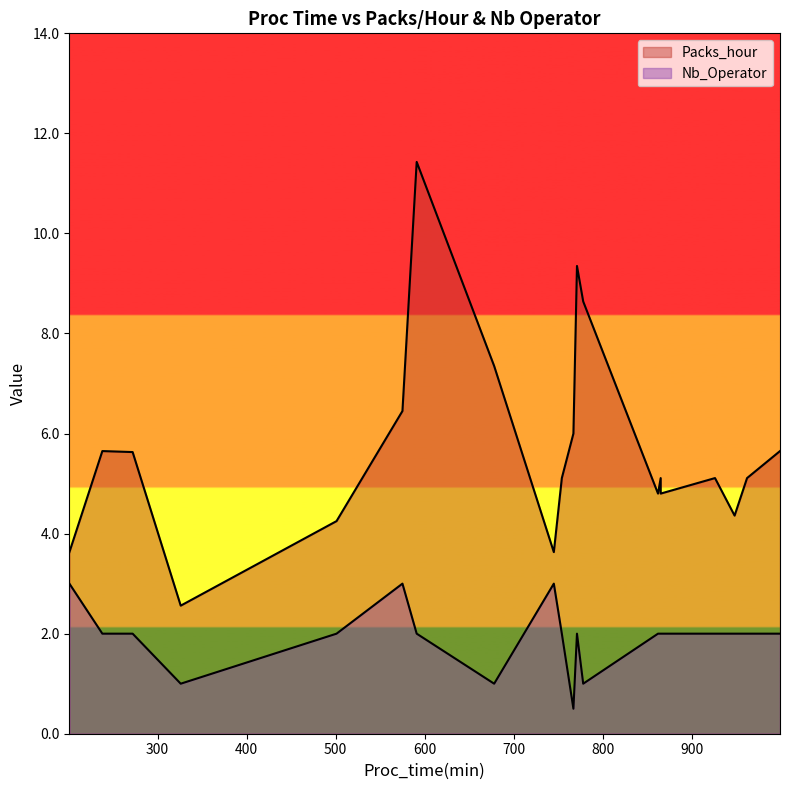

What are all the series names shown in the legend?

Packs_hour, Nb_Operator